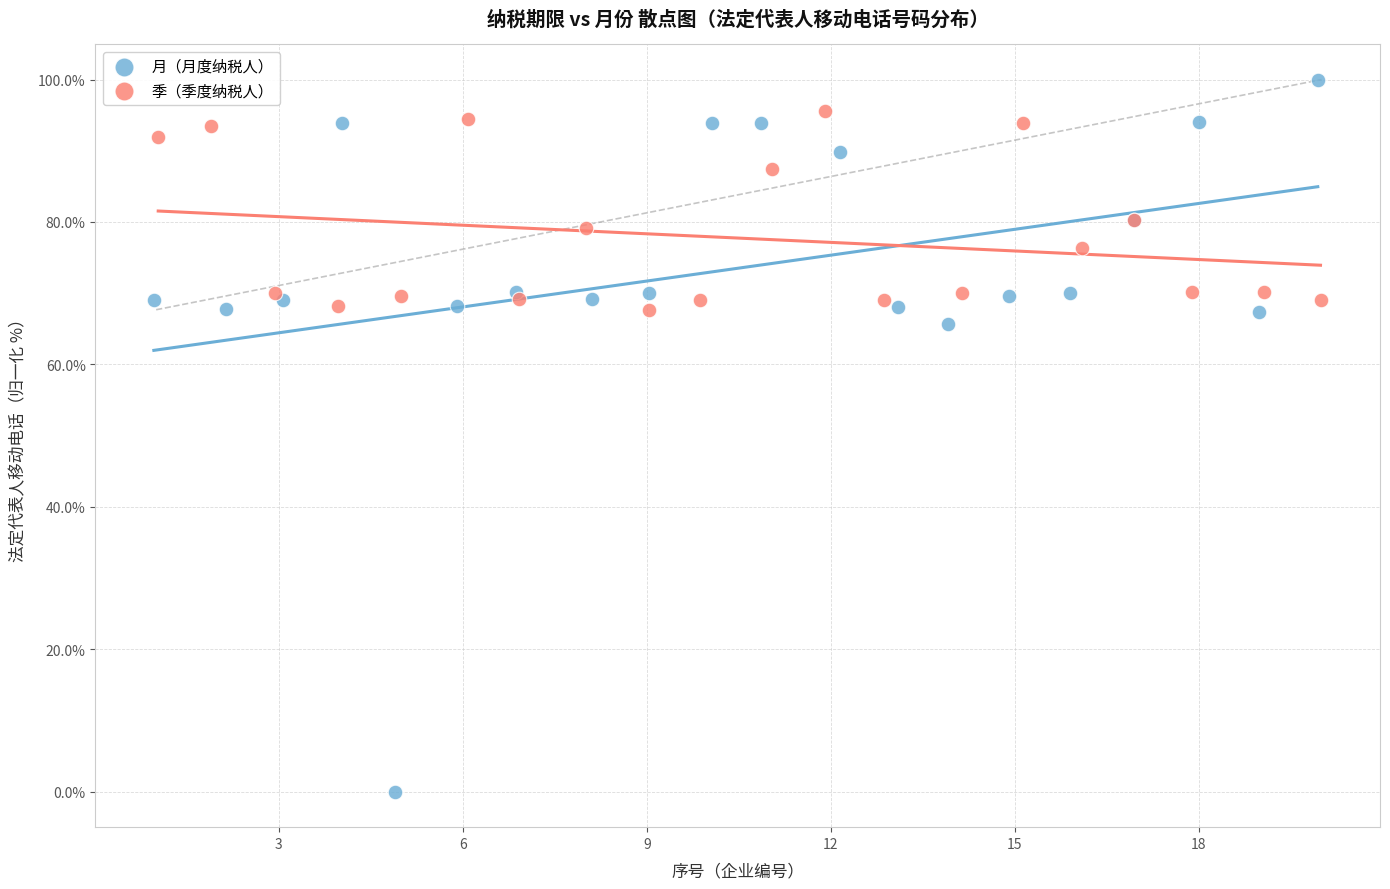

Which series reaches the maximum Y coordinate?

月（月度纳税人）